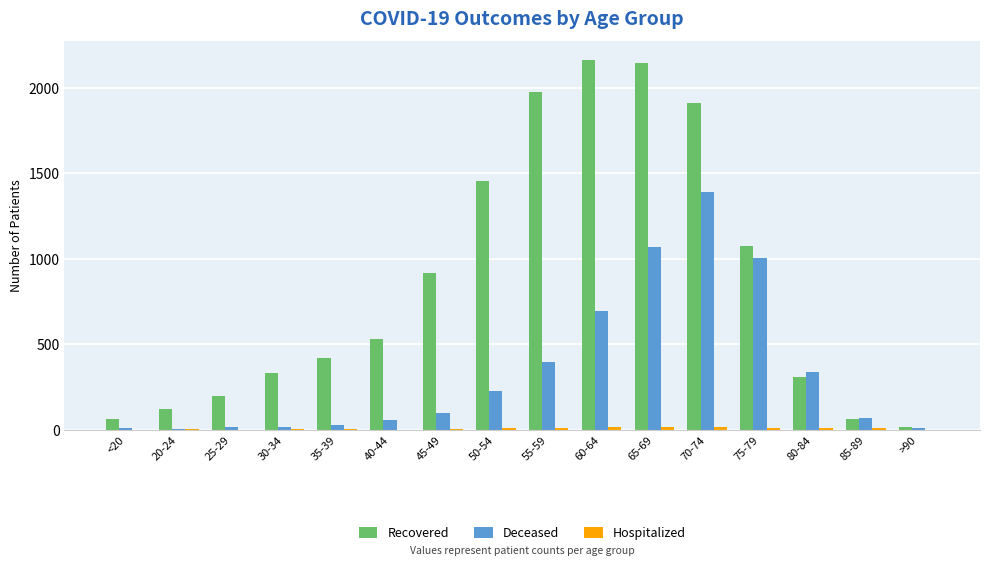

What is the sum of all Recovered values?

13706